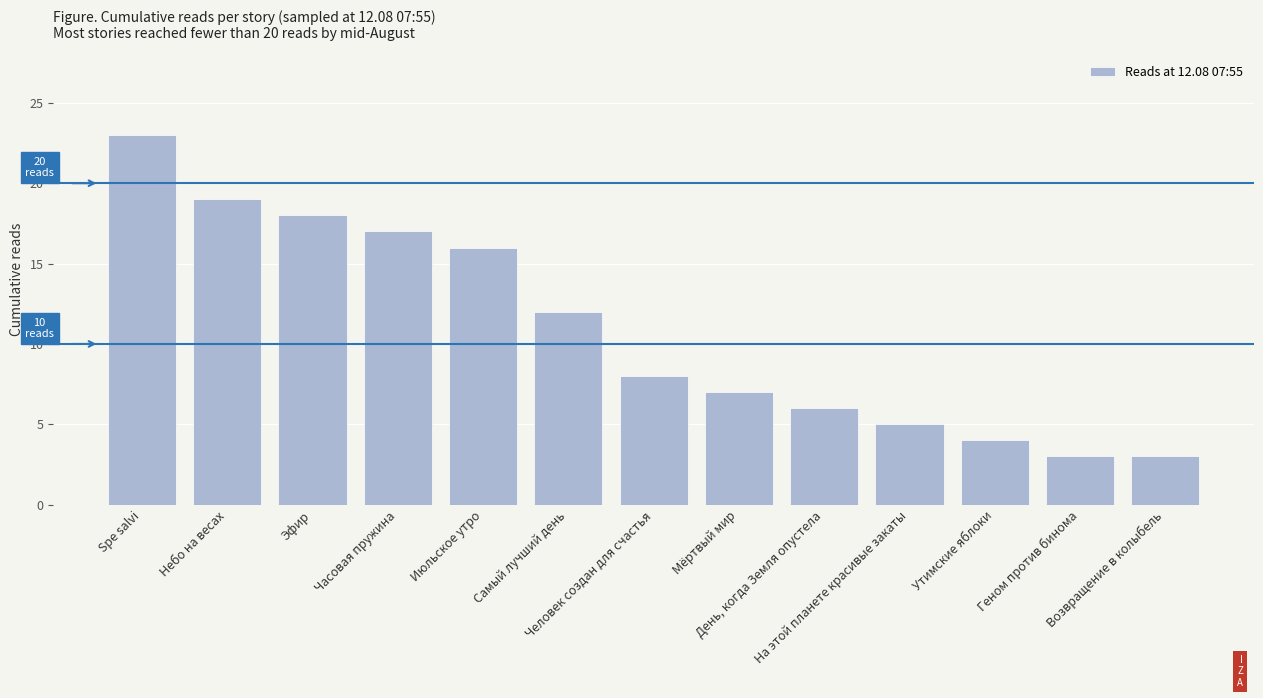

What is the difference between the maximum and minimum values?

20